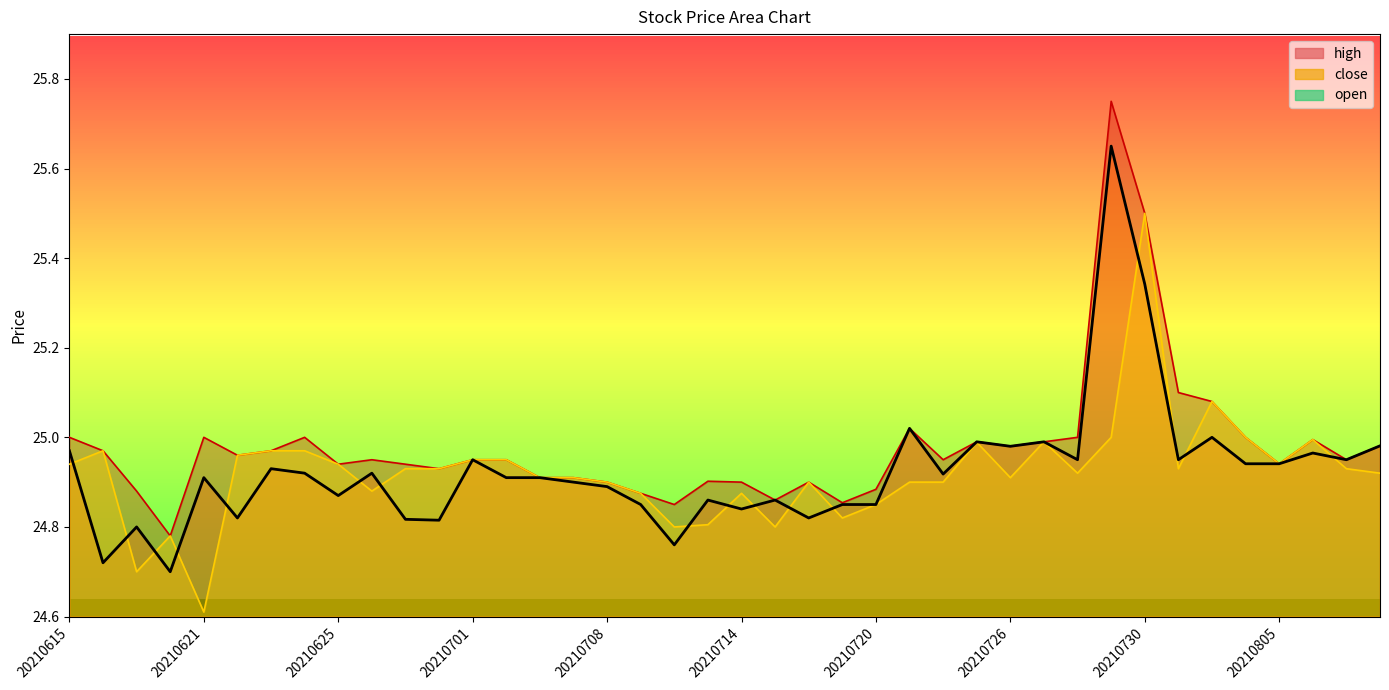

What is the total value across all series at 20210617?

74.4